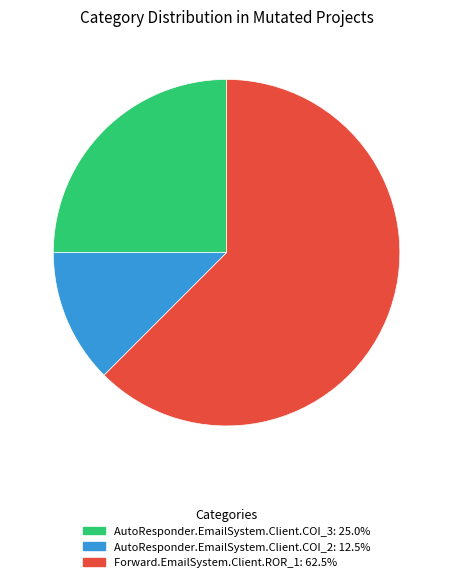

Approximately how many times larger is the value at Forward.EmailSystem.Client.ROR_1 compared to AutoResponder.EmailSystem.Client.COI_3?

2.5